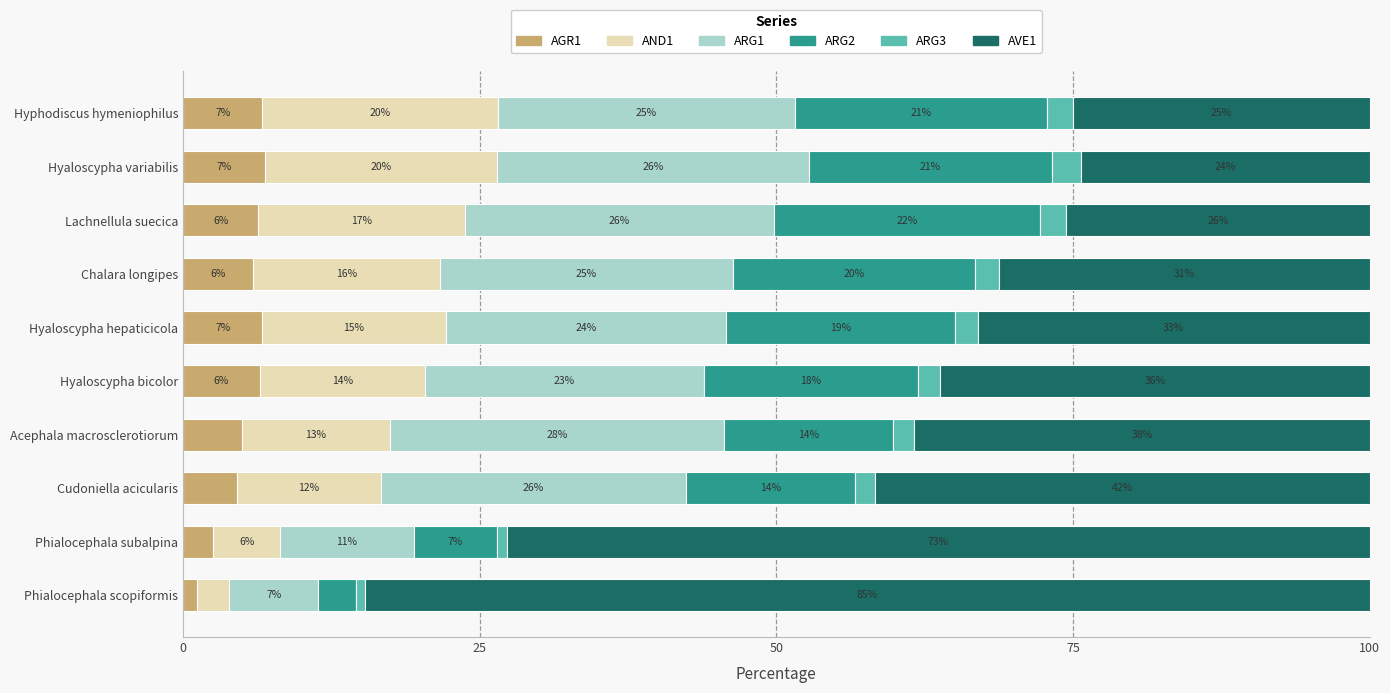

What are all the series names shown in the legend?

AGR1, AND1, ARG1, ARG2, ARG3, AVE1